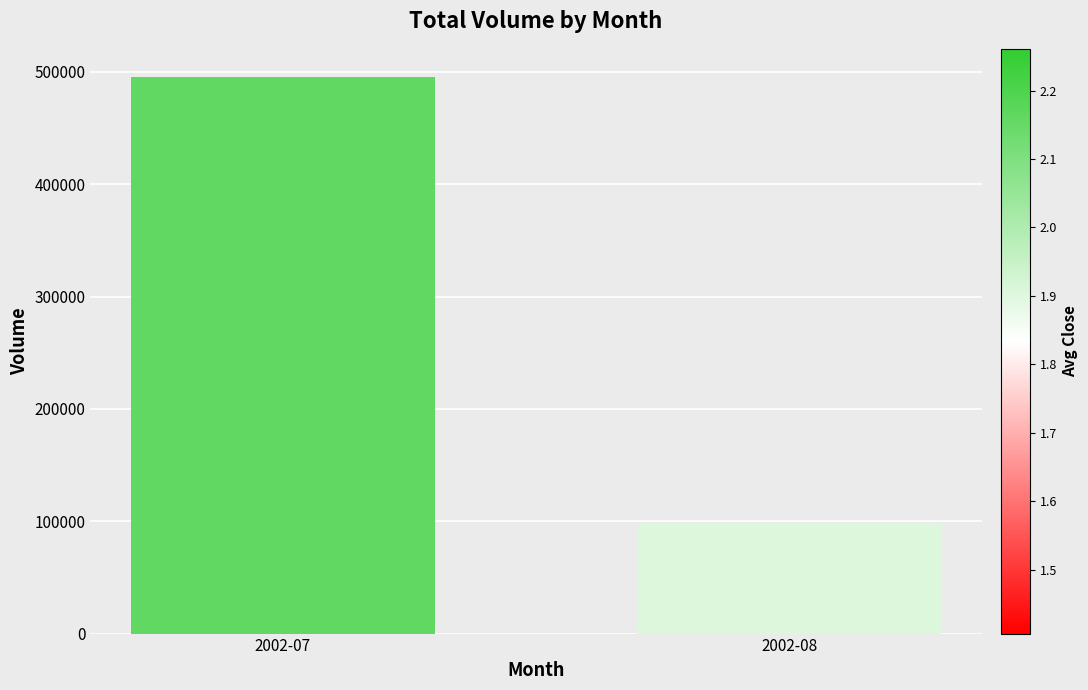

Read the value at 2002-08, to the nearest 10.

98520